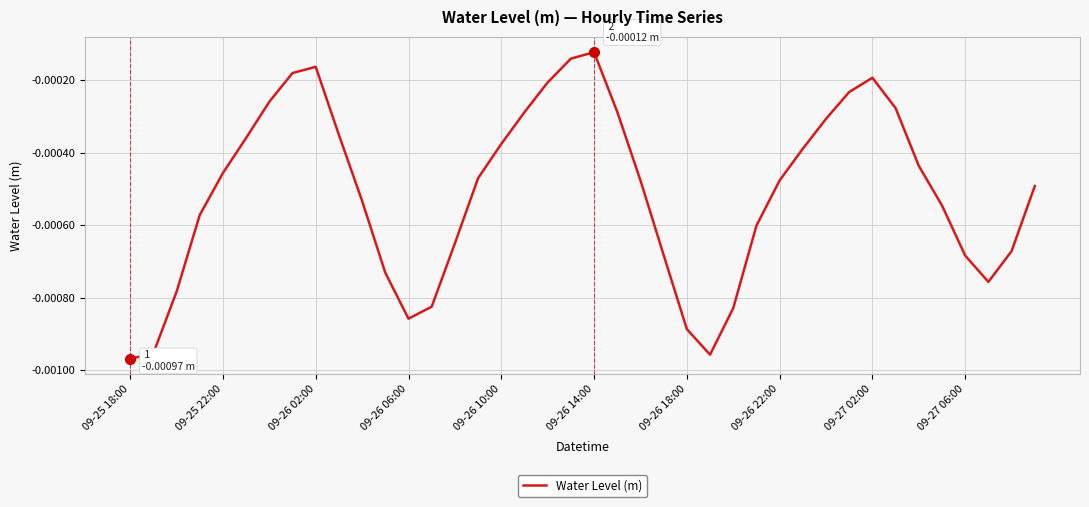

Where is the first local maximum?

09-26 02:00